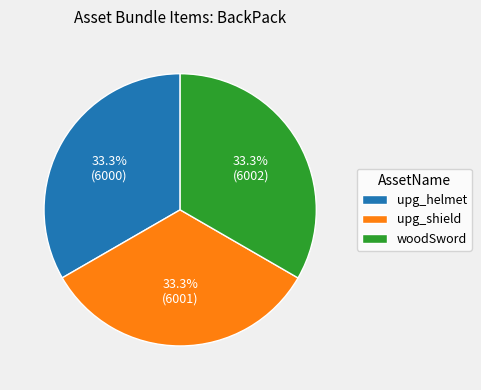

How many slices are in this pie chart?

3